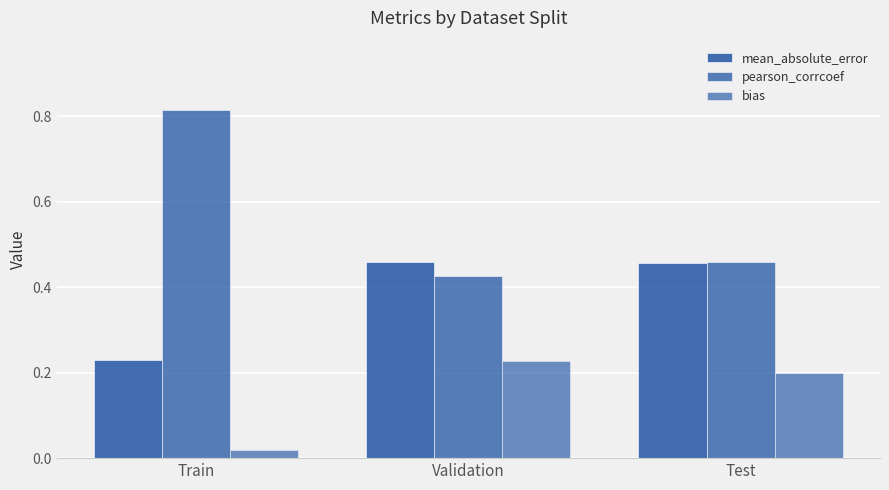

At Test, list the series in order from largest to smallest.

pearson_corrcoef, mean_absolute_error, bias